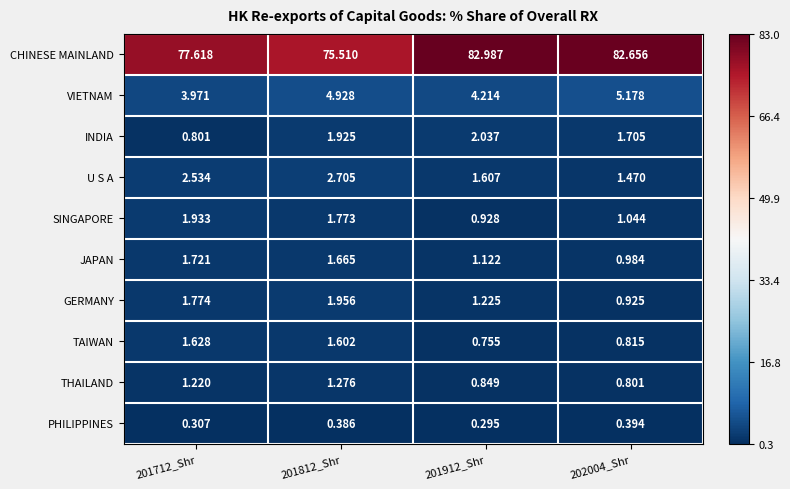

Is the value of INDIA at 201812_Shr greater than the value of VIETNAM at 201912_Shr?

No